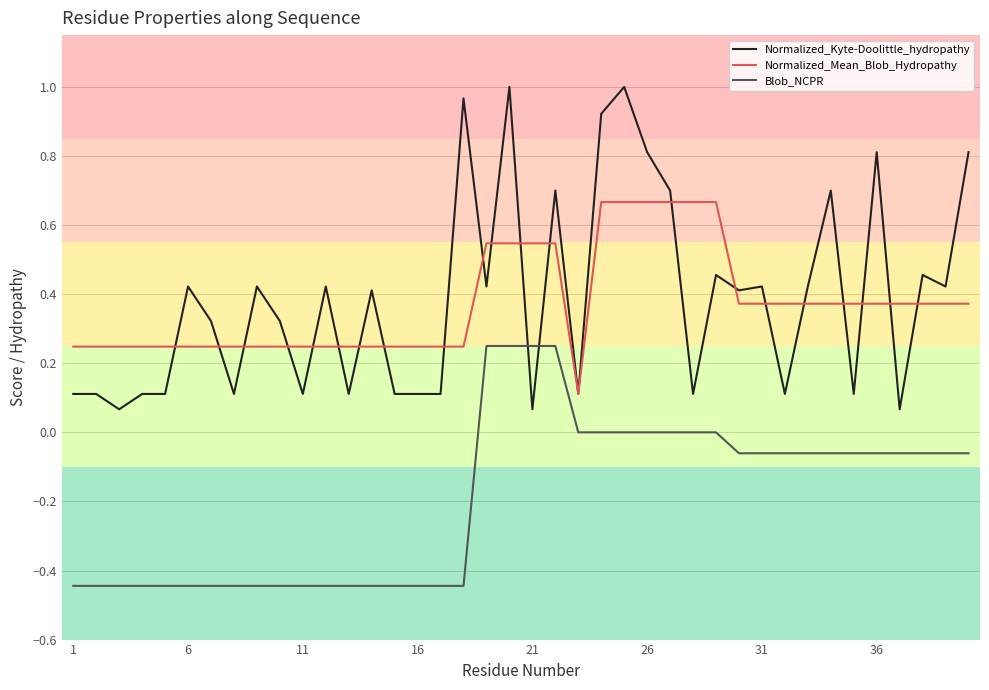

Which series has the largest range (max minus min)?

Normalized_Kyte-Doolittle_hydropathy